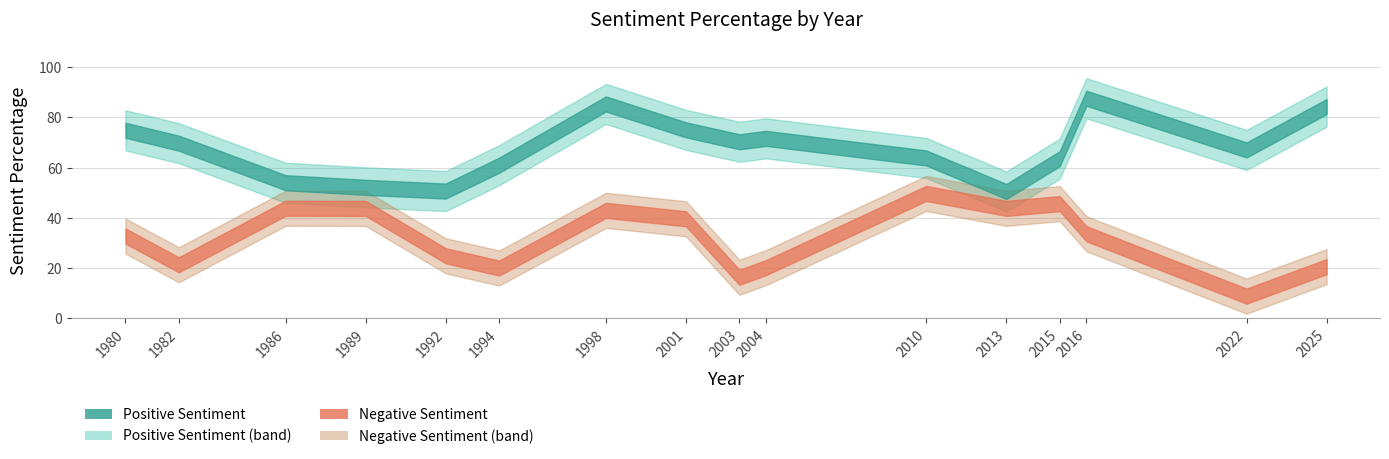

True or false: Positive_Sentiment_Percentage and Negative_Sentiment_Percentage intersect in this chart.

False